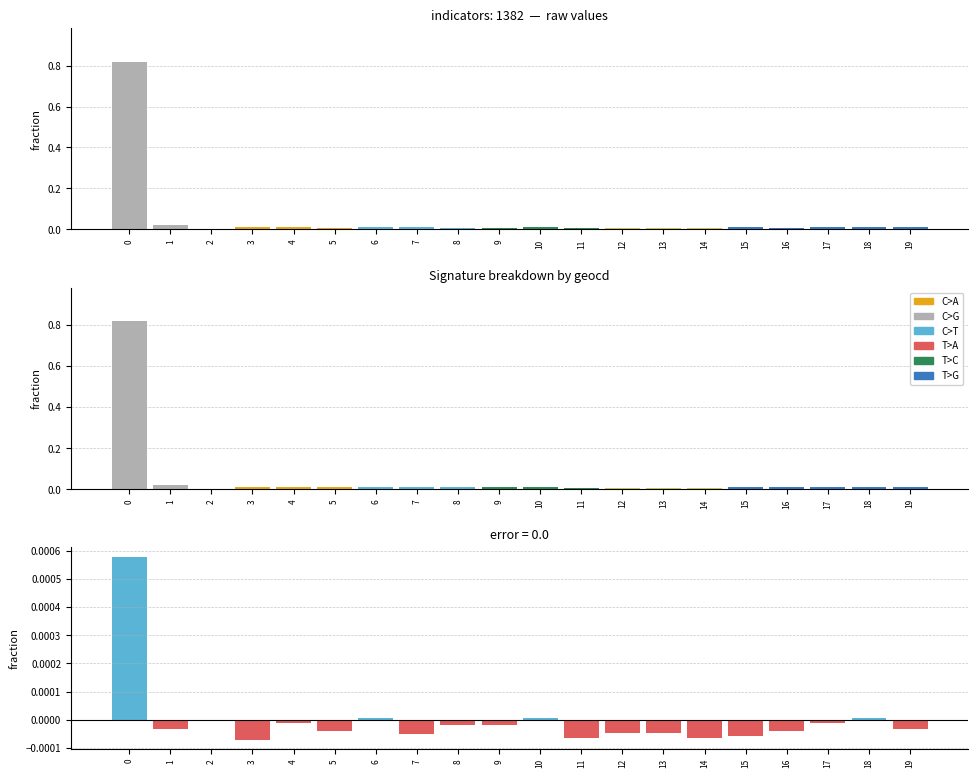

What is the sum of all geocd values?

1.0